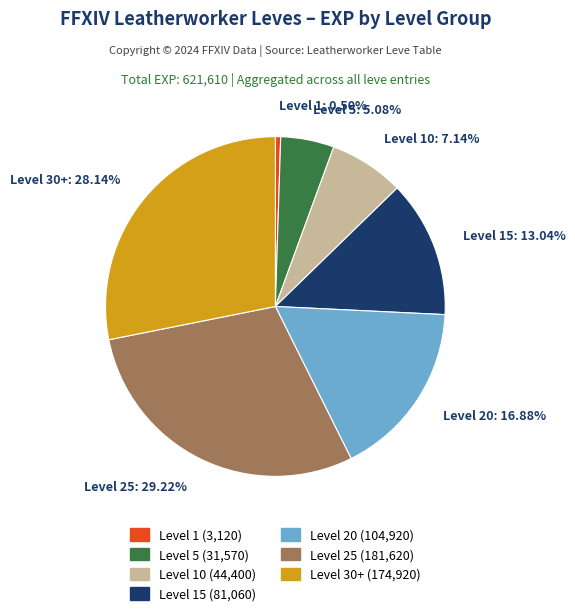

Does Level 20 account for over 50% of the chart?

No